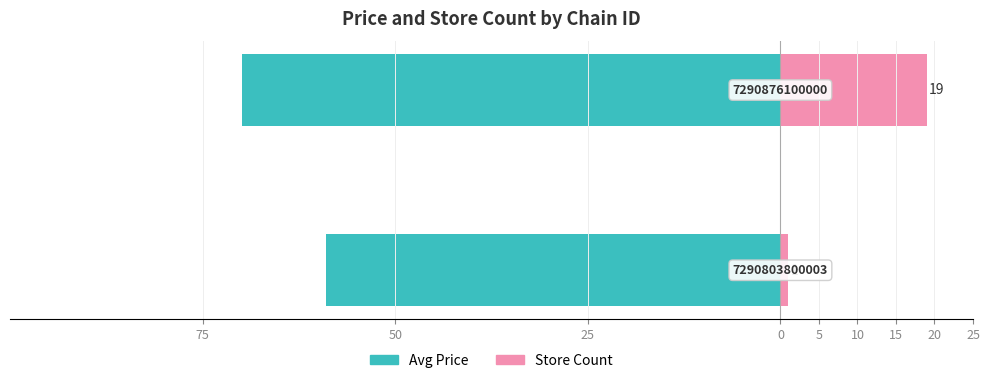

True or false: Store Count has a value of 19.0 at 50.

True